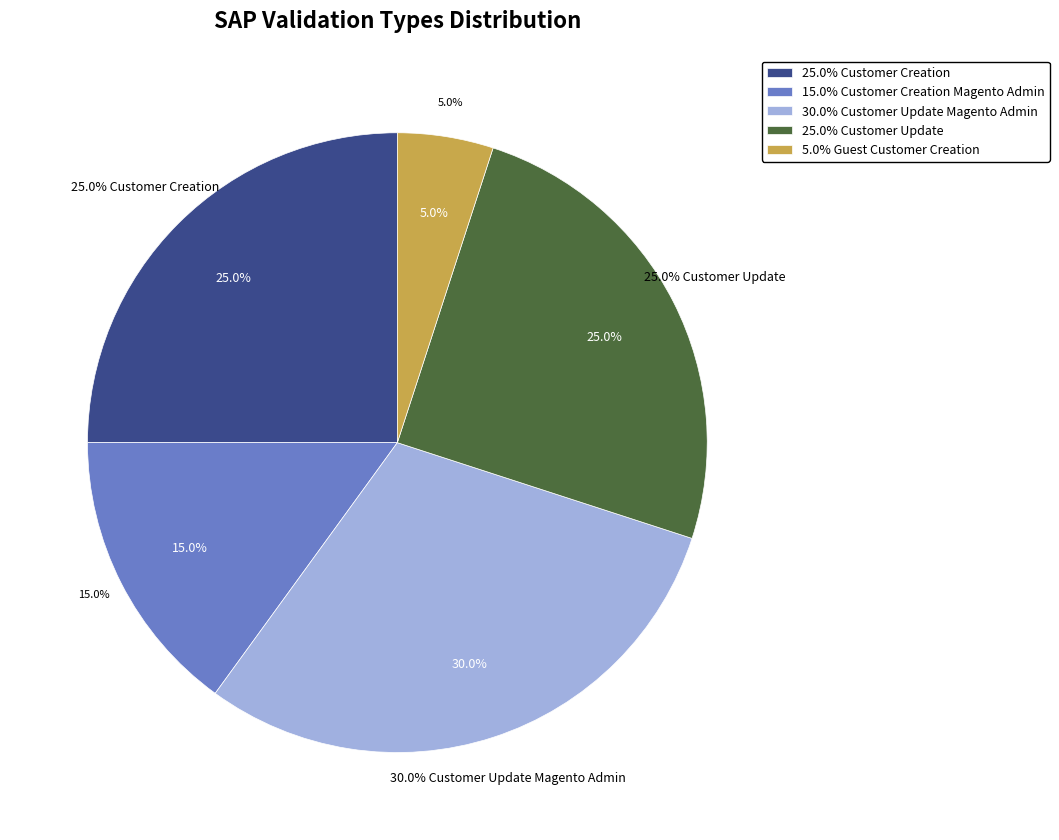

Do Customer Update and Customer Update Magento Admin together represent more than half of the pie?

Yes